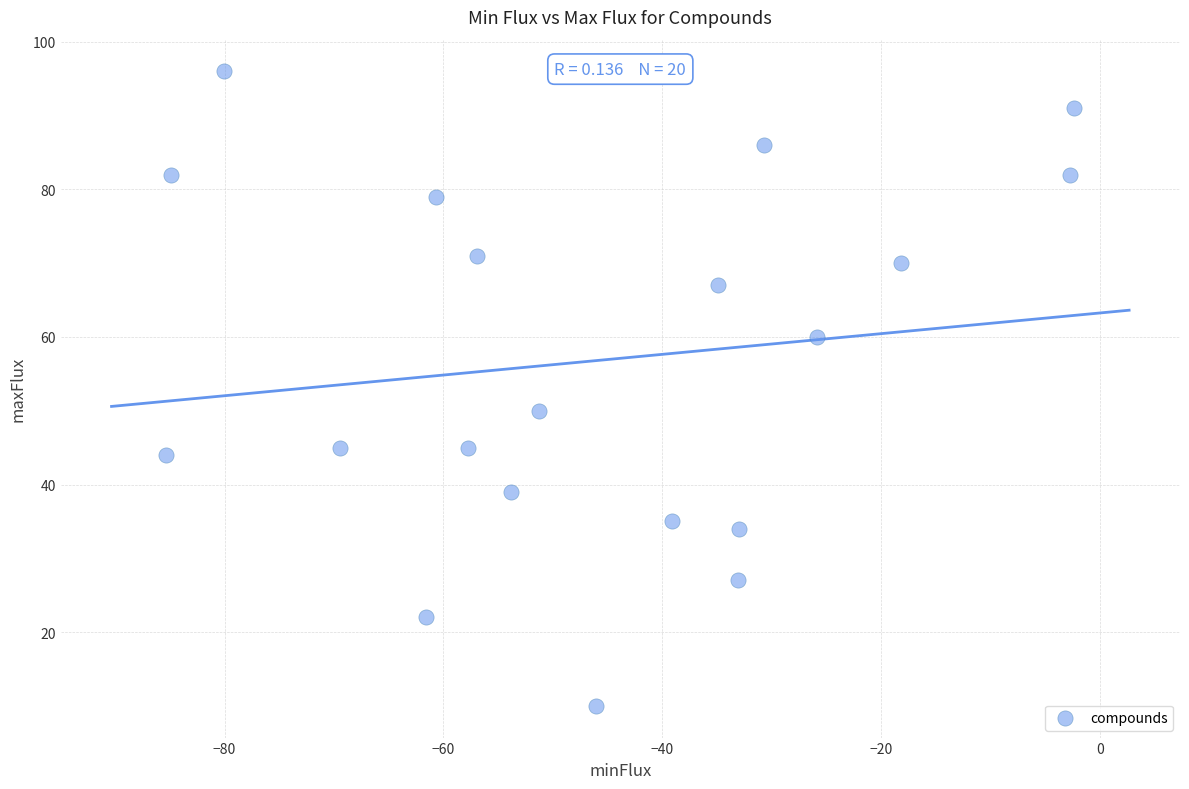

What Y value in the scatter plot is closest to 53?

50